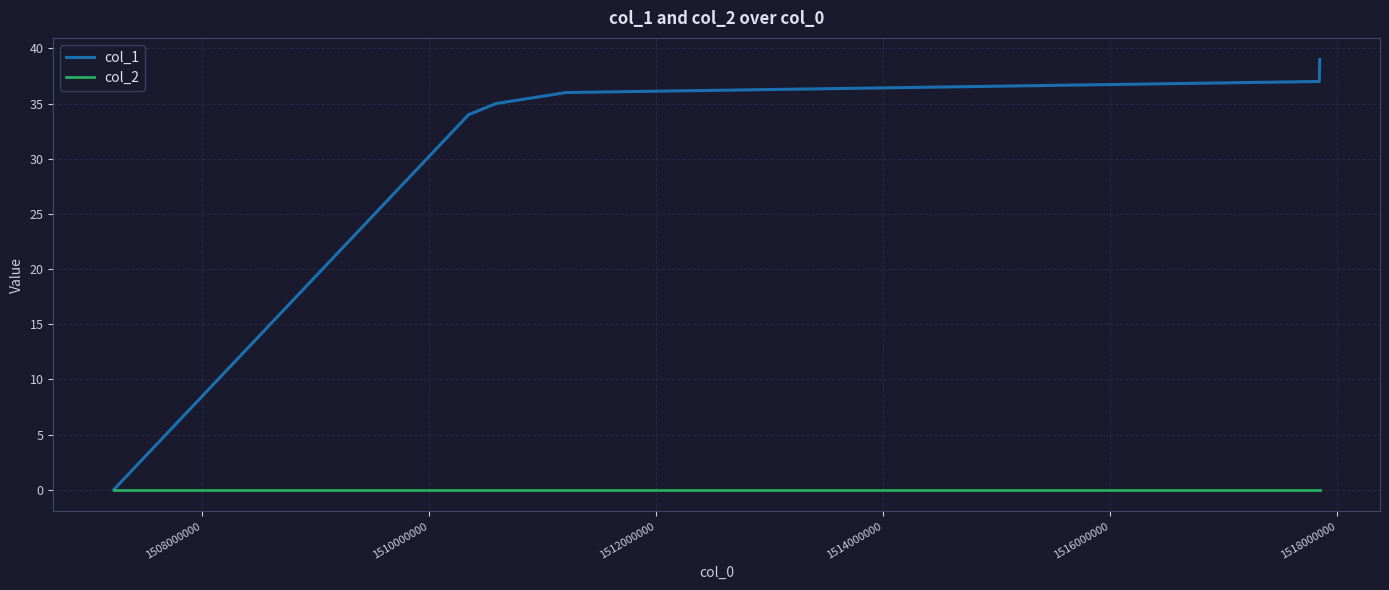

How many values in the col_1 series are below 36?

3